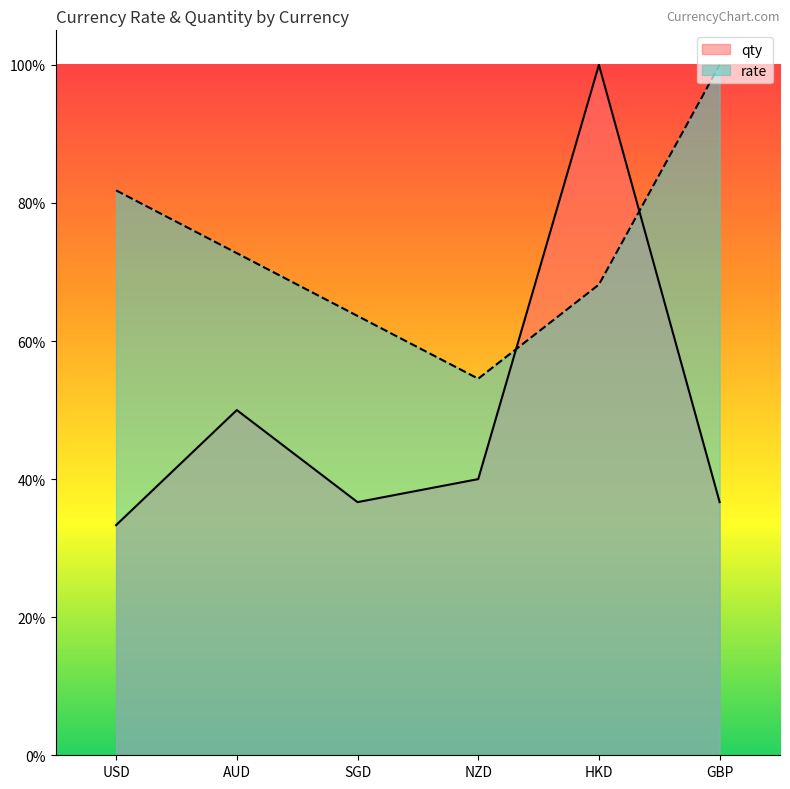

Which series changed the most between NZD and HKD?

qty